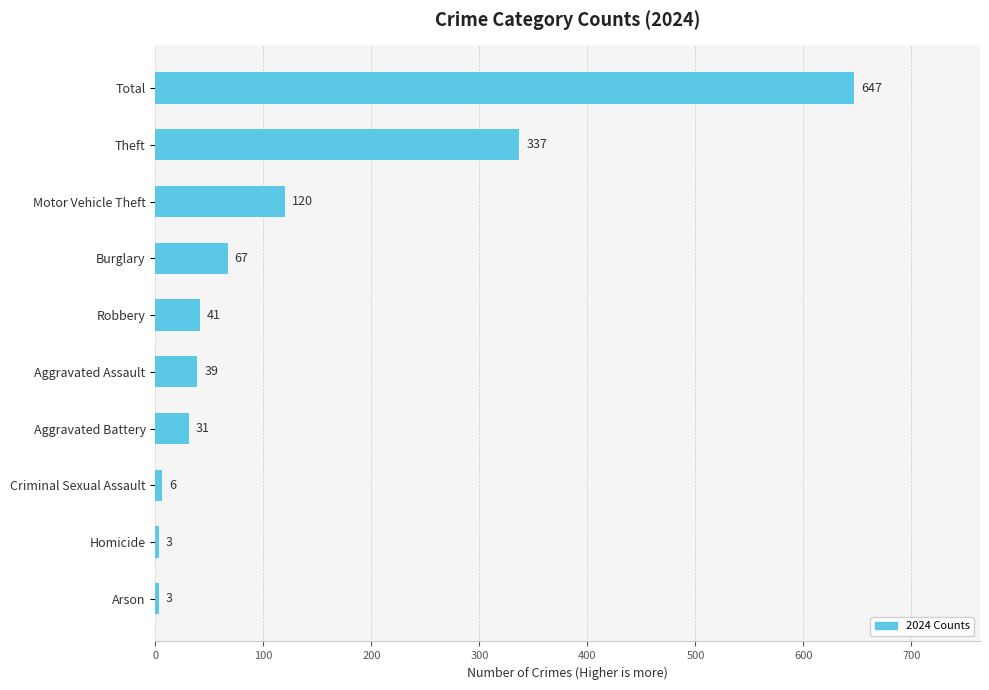

The value at Homicide is 3. True or false?

True